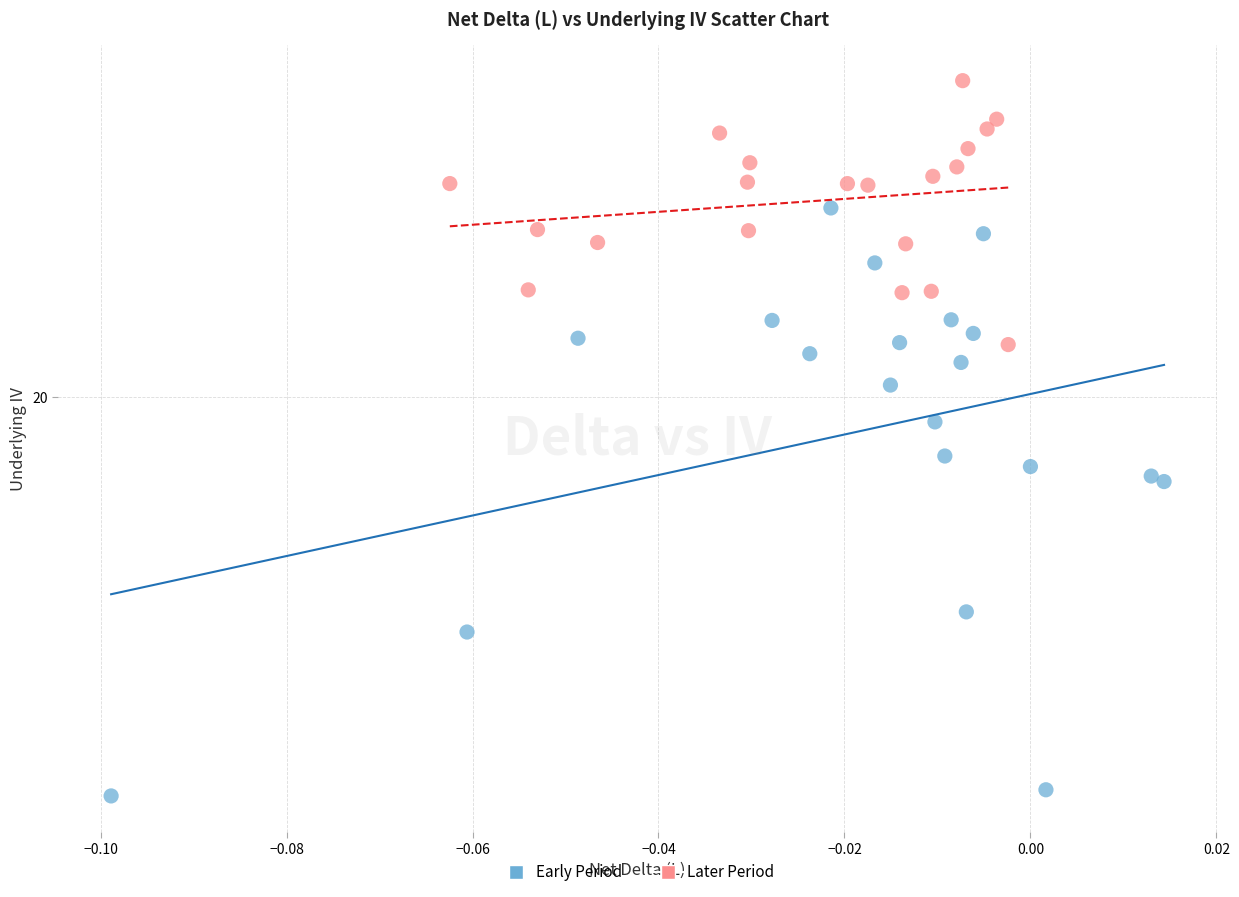

Which series has the widest spread of Y values?

Early Period